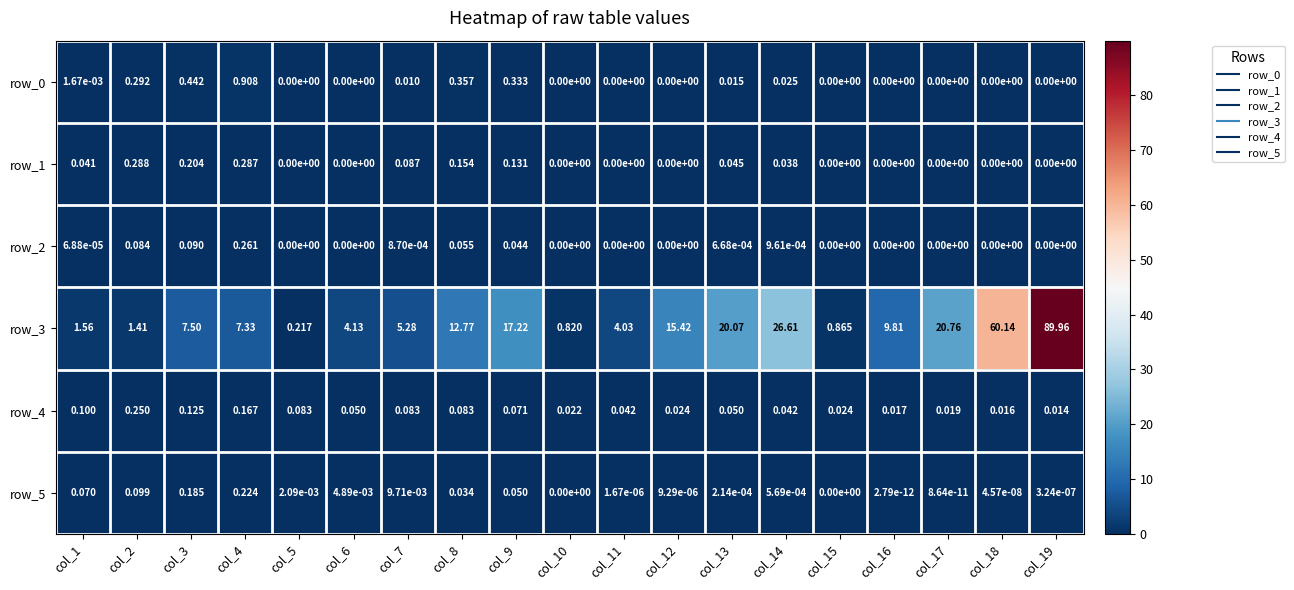

Is the value of row_0 at col_4 greater than the value of row_5 at col_2?

Yes